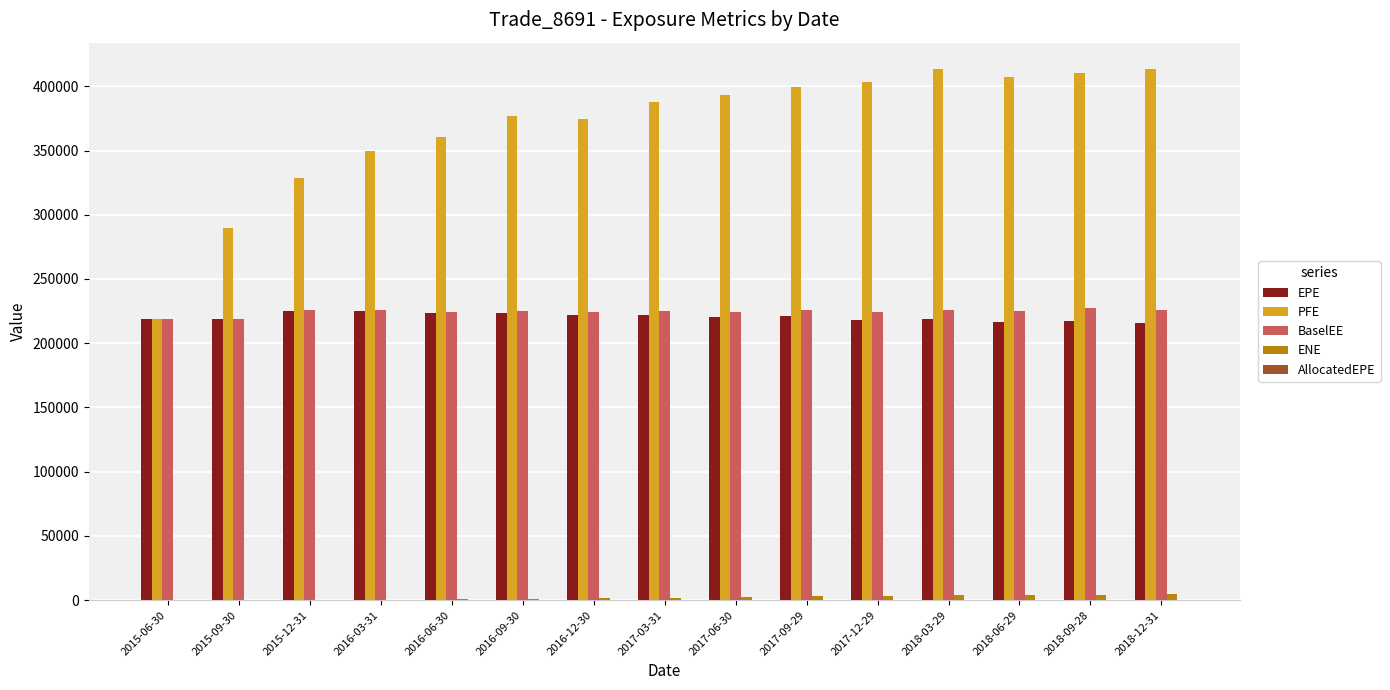

Is the value of PFE at 2016-03-31 greater than the value of EPE at 2018-09-28?

Yes